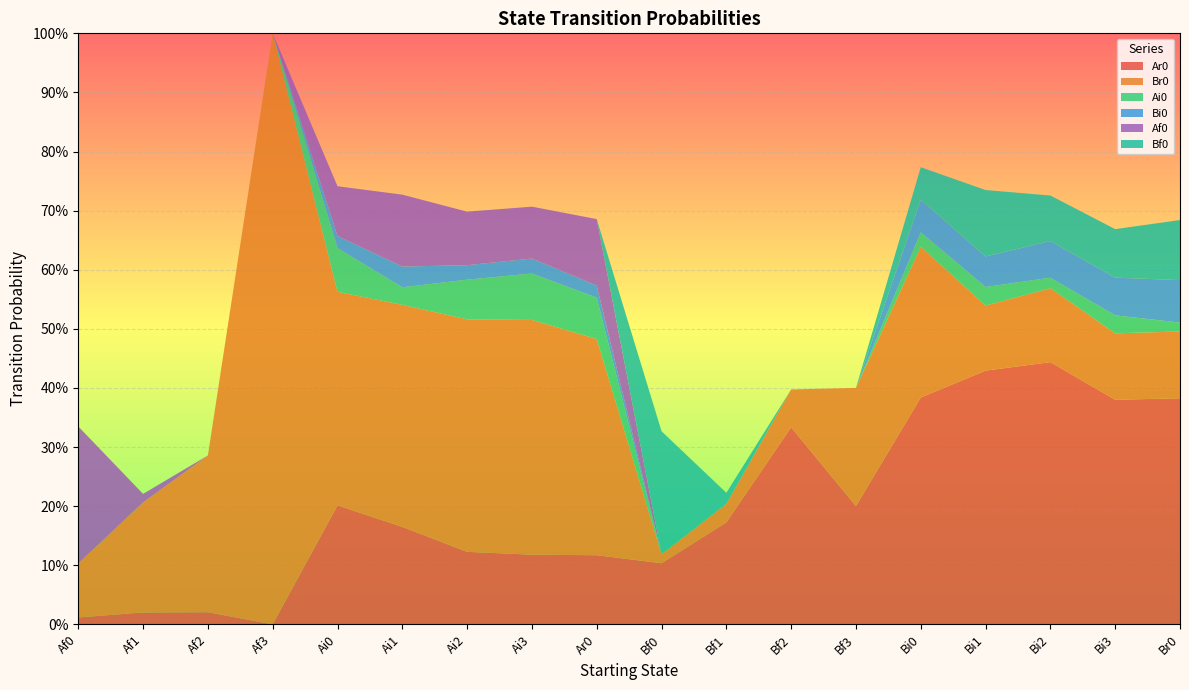

Reading right to left, extract all data points from this chart.

Ar0: Br0=0.4	Bi3=0.4	Bi2=0.4	Bi1=0.4	Bi0=0.4	Bf3=0.2	Bf2=0.3	Bf1=0.2	Bf0=0.1	Ar0=0.1	Ai3=0.1	Ai2=0.1	Ai1=0.2	Ai0=0.2	Af3=0.0	Af2=0.0	Af1=0.0	Af0=0.0
Br0: Br0=0.1	Bi3=0.1	Bi2=0.1	Bi1=0.1	Bi0=0.3	Bf3=0.2	Bf2=0.1	Bf1=0.0	Bf0=0.0	Ar0=0.4	Ai3=0.4	Ai2=0.4	Ai1=0.4	Ai0=0.4	Af3=1.0	Af2=0.3	Af1=0.2	Af0=0.1
Ai0: Br0=0.0	Bi3=0.0	Bi2=0.0	Bi1=0.0	Bi0=0.0	Bf3=0.0	Bf2=0.0	Bf1=0.0	Bf0=0.0	Ar0=0.1	Ai3=0.1	Ai2=0.1	Ai1=0.0	Ai0=0.1	Af3=0.0	Af2=0.0	Af1=0.0	Af0=0.0
Bi0: Br0=0.1	Bi3=0.1	Bi2=0.1	Bi1=0.1	Bi0=0.1	Bf3=0.0	Bf2=0.0	Bf1=0.0	Bf0=0.0	Ar0=0.0	Ai3=0.0	Ai2=0.0	Ai1=0.0	Ai0=0.0	Af3=0.0	Af2=0.0	Af1=0.0	Af0=0.0
Af0: Br0=0.0	Bi3=0.0	Bi2=0.0	Bi1=0.0	Bi0=0.0	Bf3=0.0	Bf2=0.0	Bf1=0.0	Bf0=0.0	Ar0=0.1	Ai3=0.1	Ai2=0.1	Ai1=0.1	Ai0=0.1	Af3=0.0	Af2=0.0	Af1=0.0	Af0=0.2
Bf0: Br0=0.1	Bi3=0.1	Bi2=0.1	Bi1=0.1	Bi0=0.1	Bf3=0.0	Bf2=0.0	Bf1=0.0	Bf0=0.2	Ar0=0.0	Ai3=0.0	Ai2=0.0	Ai1=0.0	Ai0=0.0	Af3=0.0	Af2=0.0	Af1=0.0	Af0=0.0